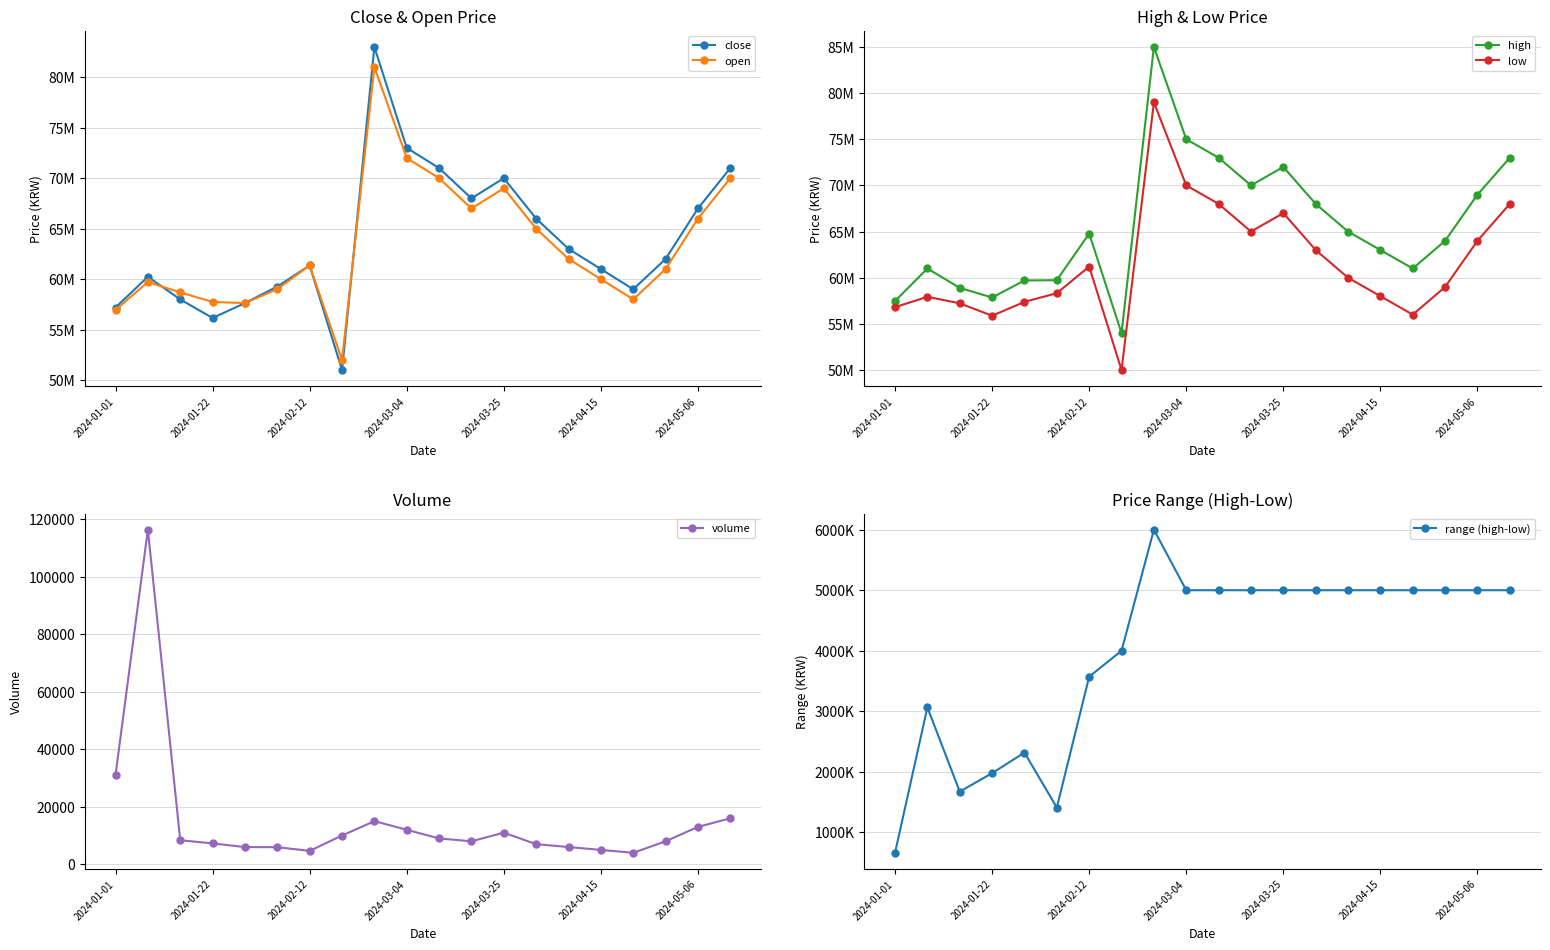

What is the approximate value of volume at 2024-05-06, to the nearest 10?

13000